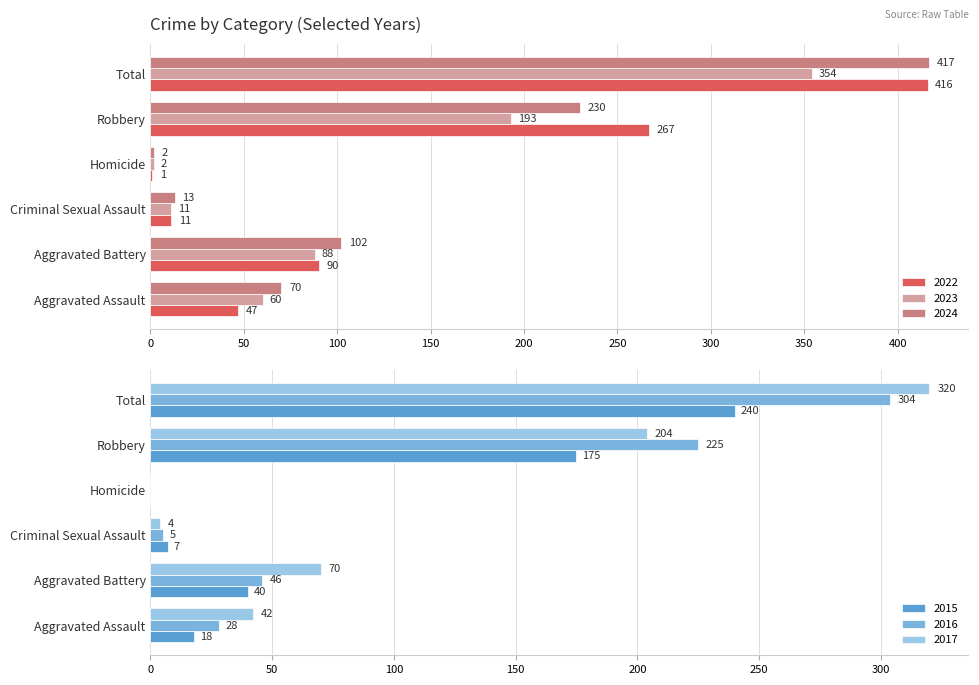

At how many categories does at least one series exceed 71?

3